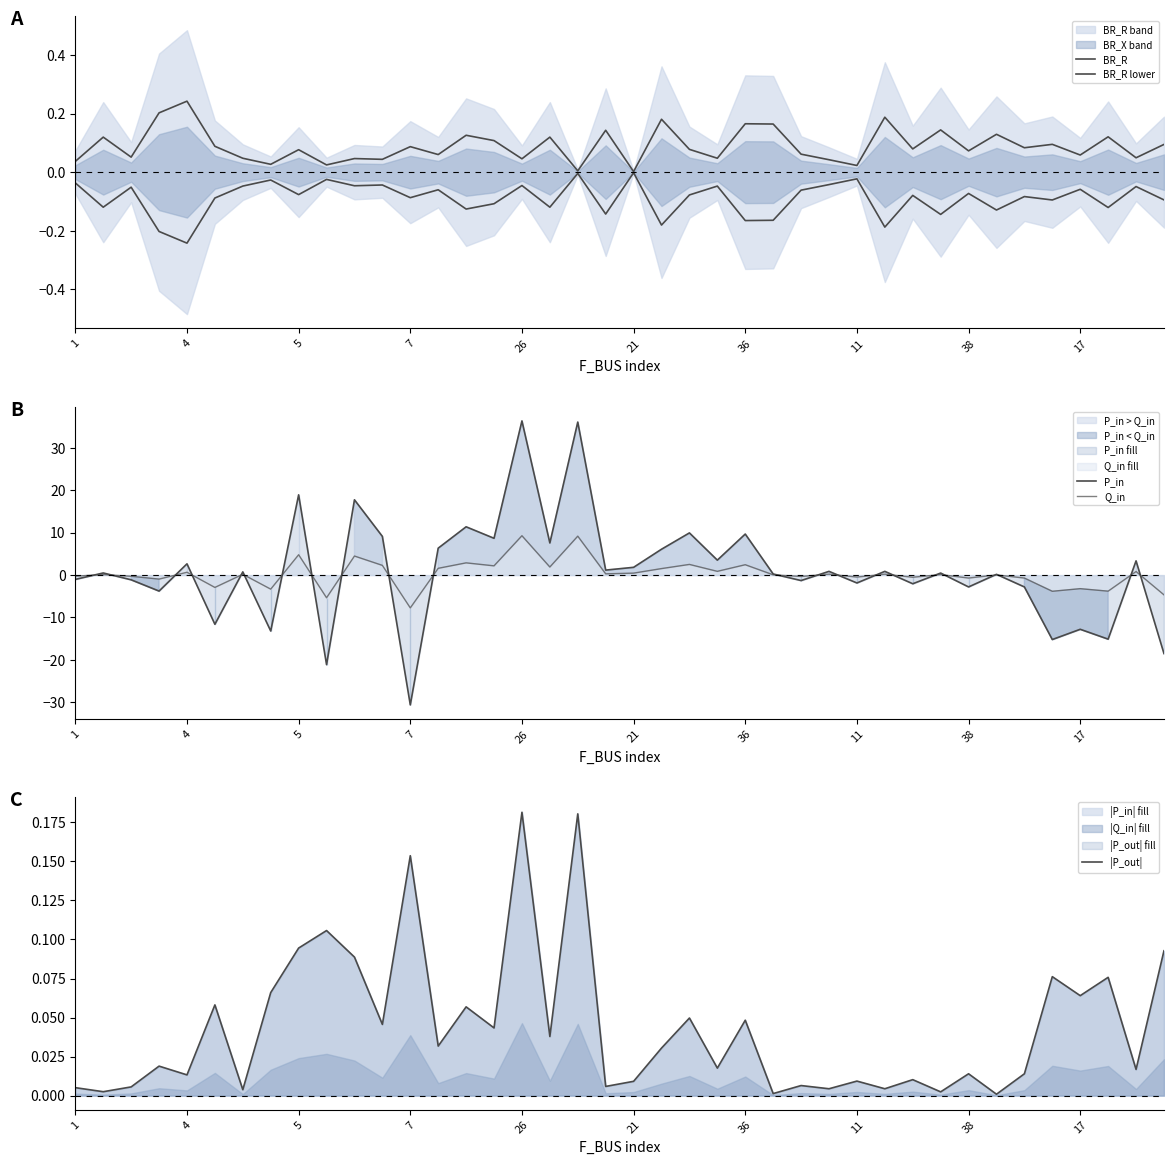

What is the average value of the P_in series?

1.0